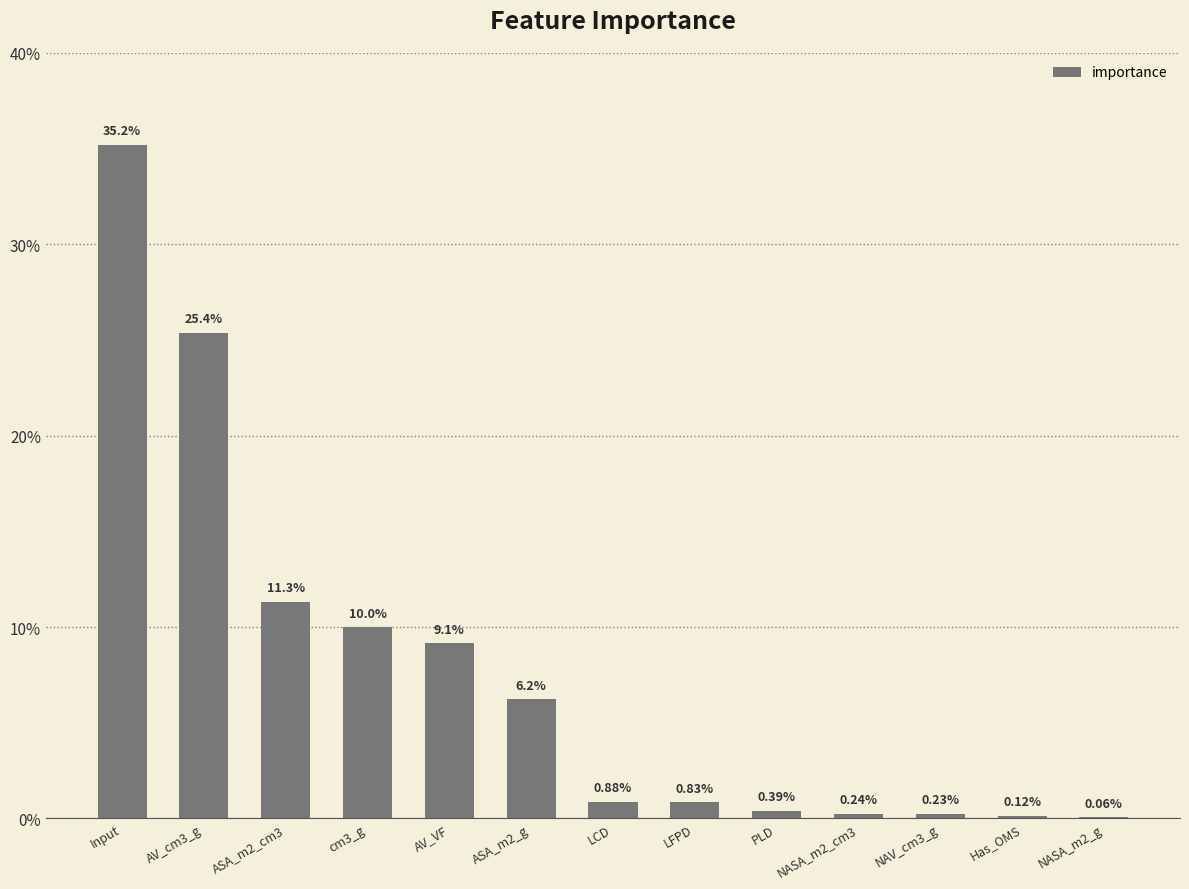

True or false: the data shows 2.1 at cm3_g.

False